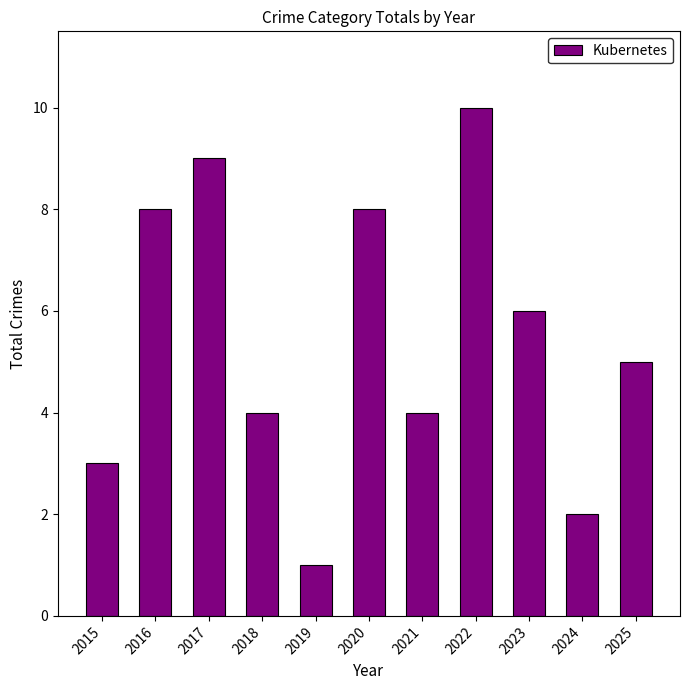

Are the bars horizontal?

No